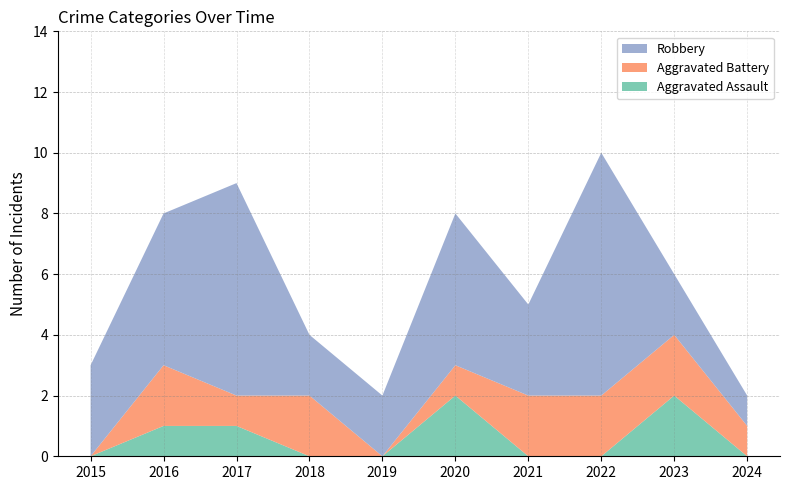

Reading left to right, transcribe all the data shown in this chart.

Aggravated Assault: 2015=0	2016=1	2017=1	2018=0	2019=0	2020=2	2021=0	2022=0	2023=2	2024=0
Aggravated Battery: 2015=0	2016=2	2017=1	2018=2	2019=0	2020=1	2021=2	2022=2	2023=2	2024=1
Robbery: 2015=3	2016=5	2017=7	2018=2	2019=2	2020=5	2021=3	2022=8	2023=2	2024=1